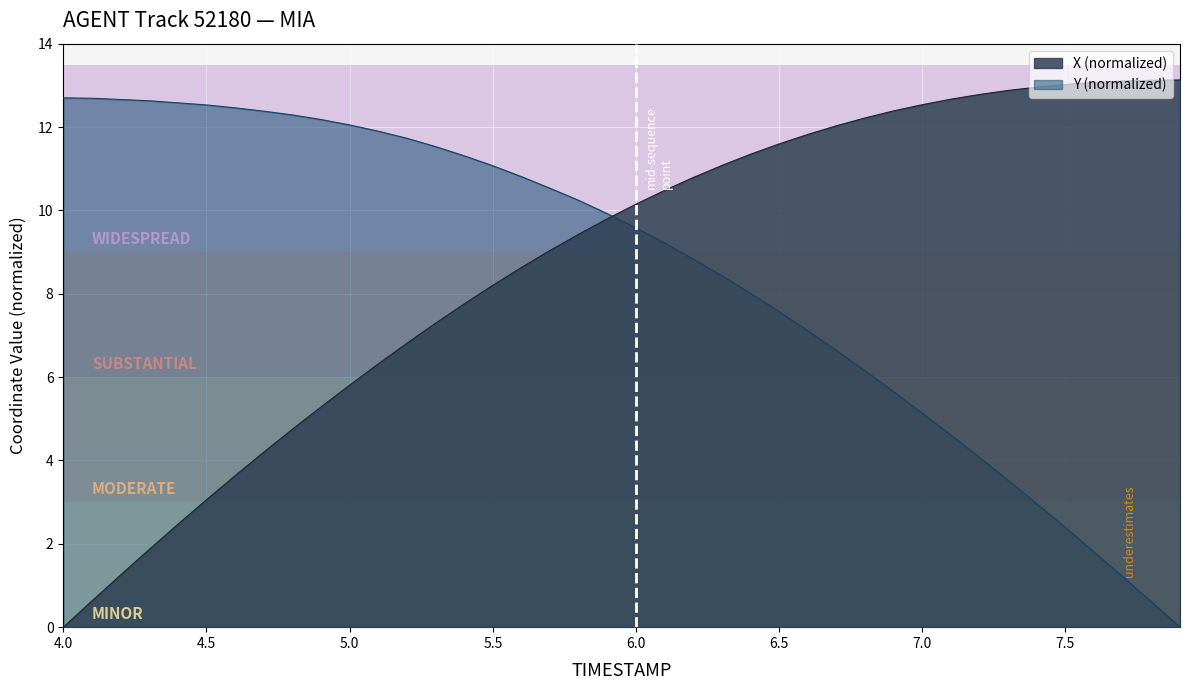

What is the sum of the Y values at 4.7 and 5.7?

22.9